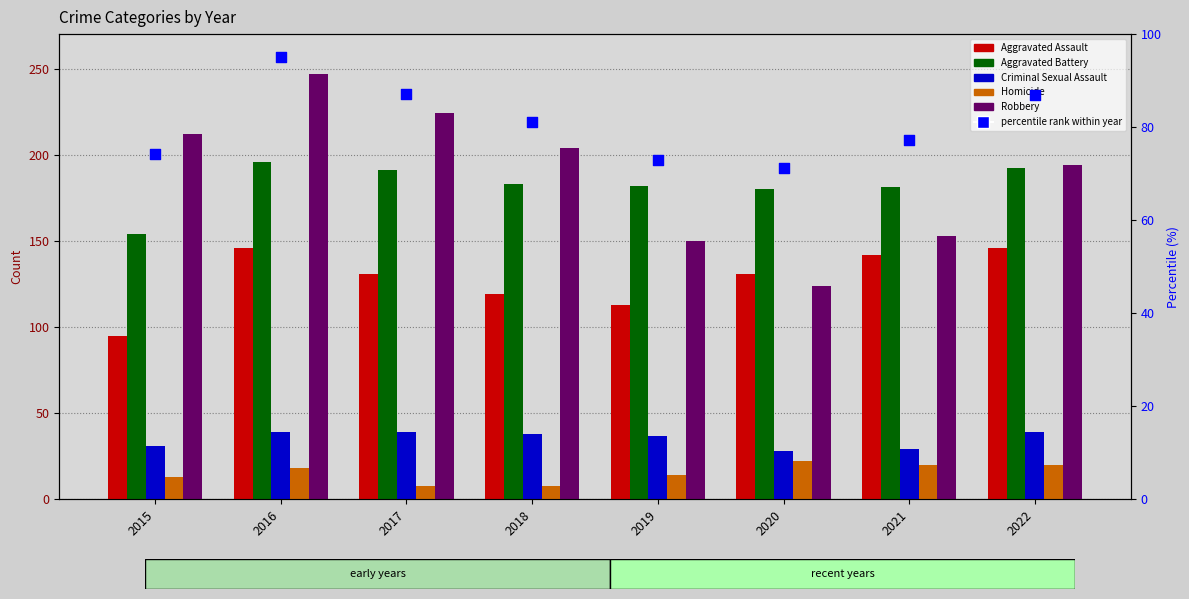

Which series contains the highest Y value?

Robbery